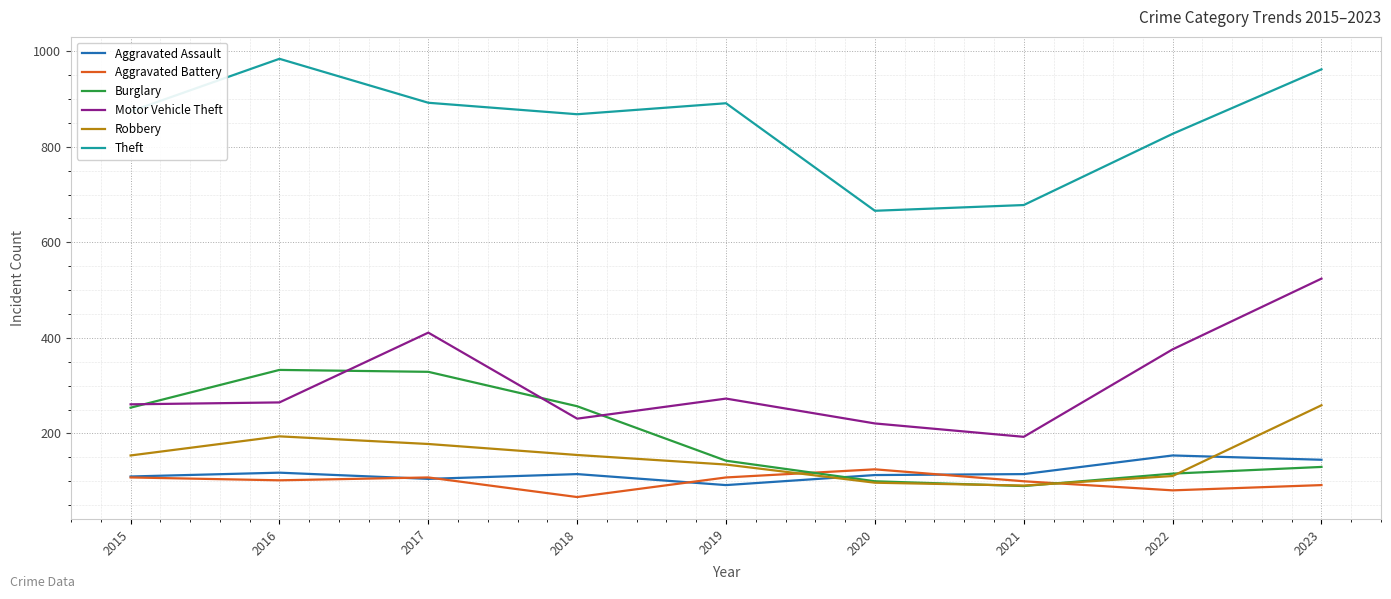

True or false: Aggravated Assault and Motor Vehicle Theft intersect in this chart.

False